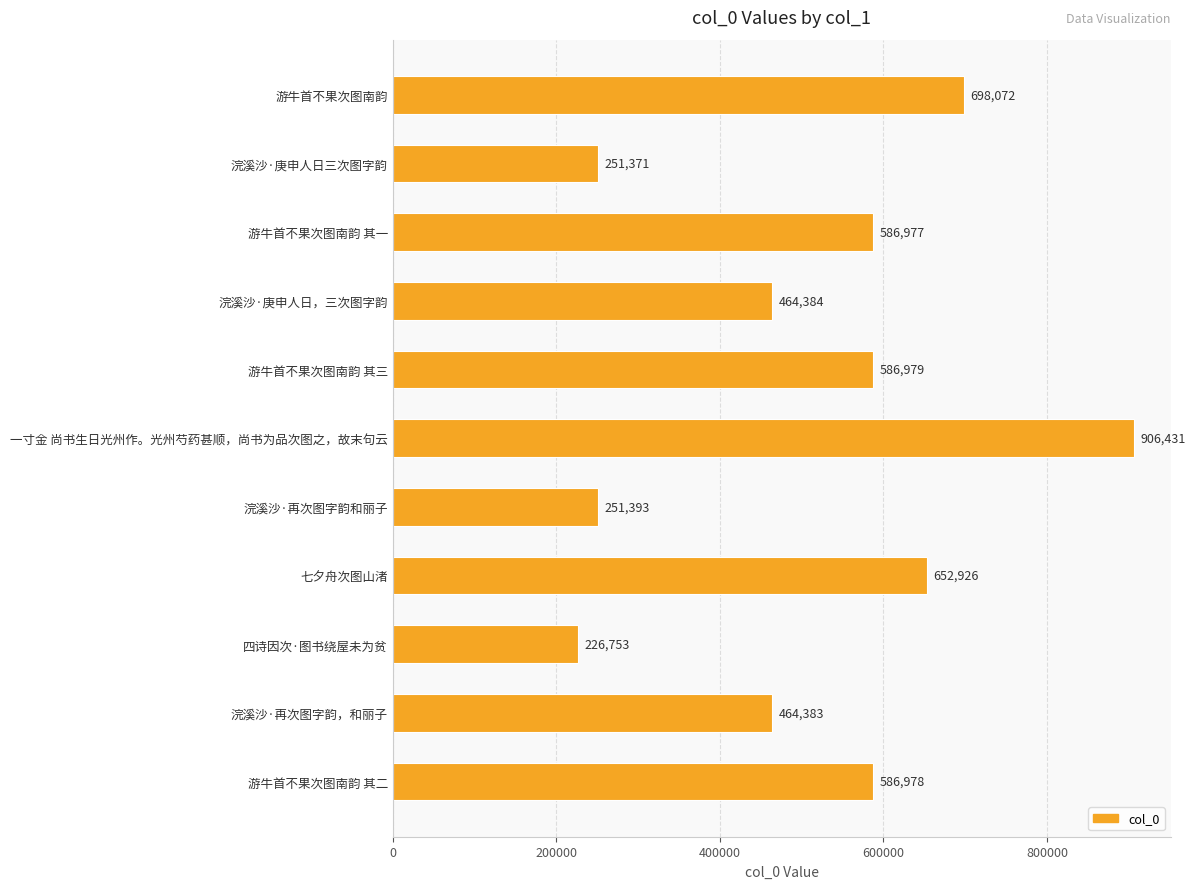

What is the value of the 8th bar from the top?

652926